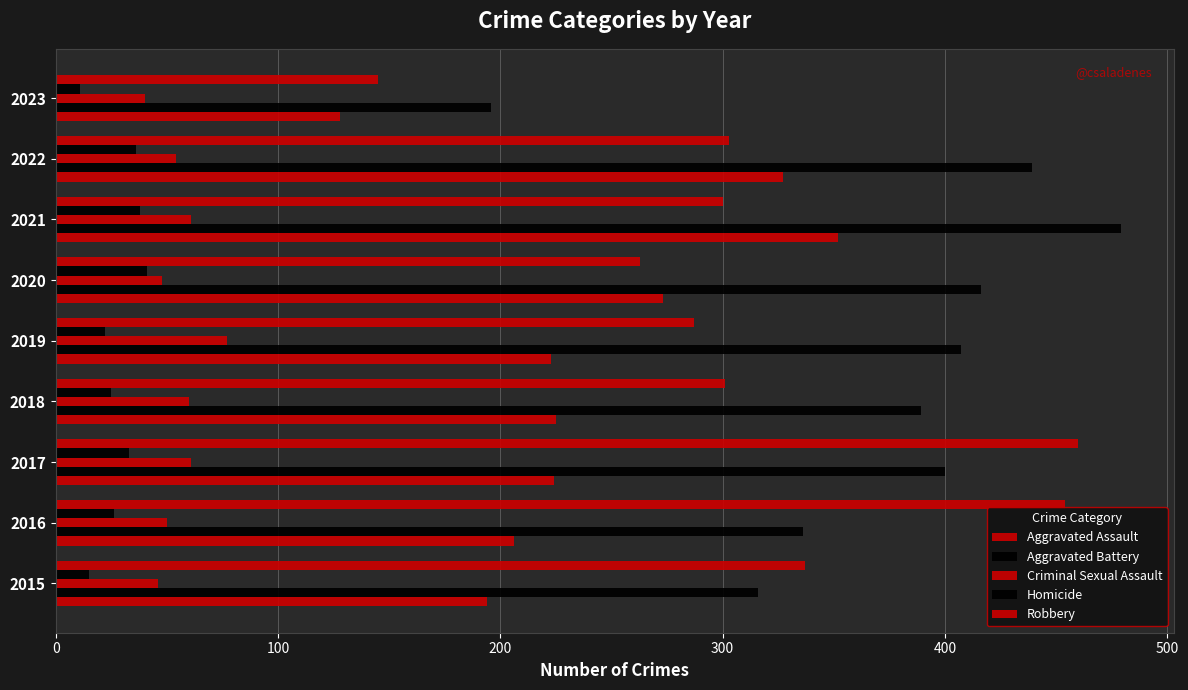

How many series are shown in this chart?

5